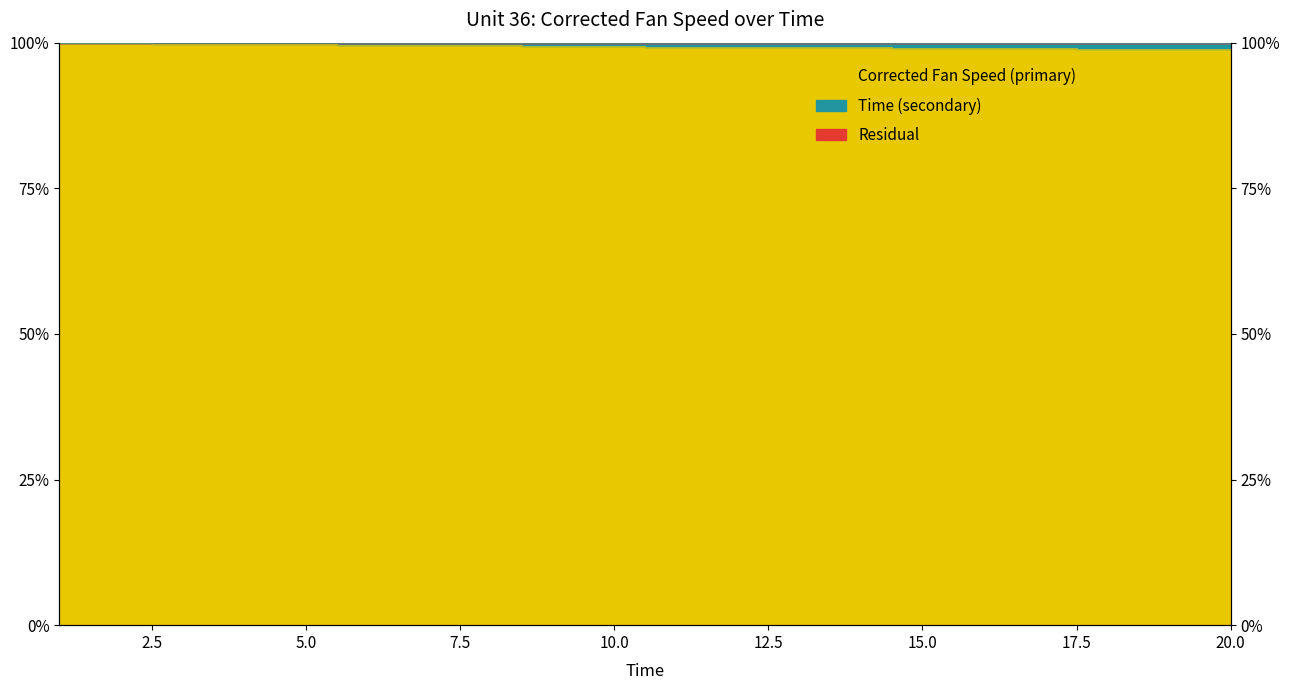

Is it true that the value at 7 is 143.2?

False